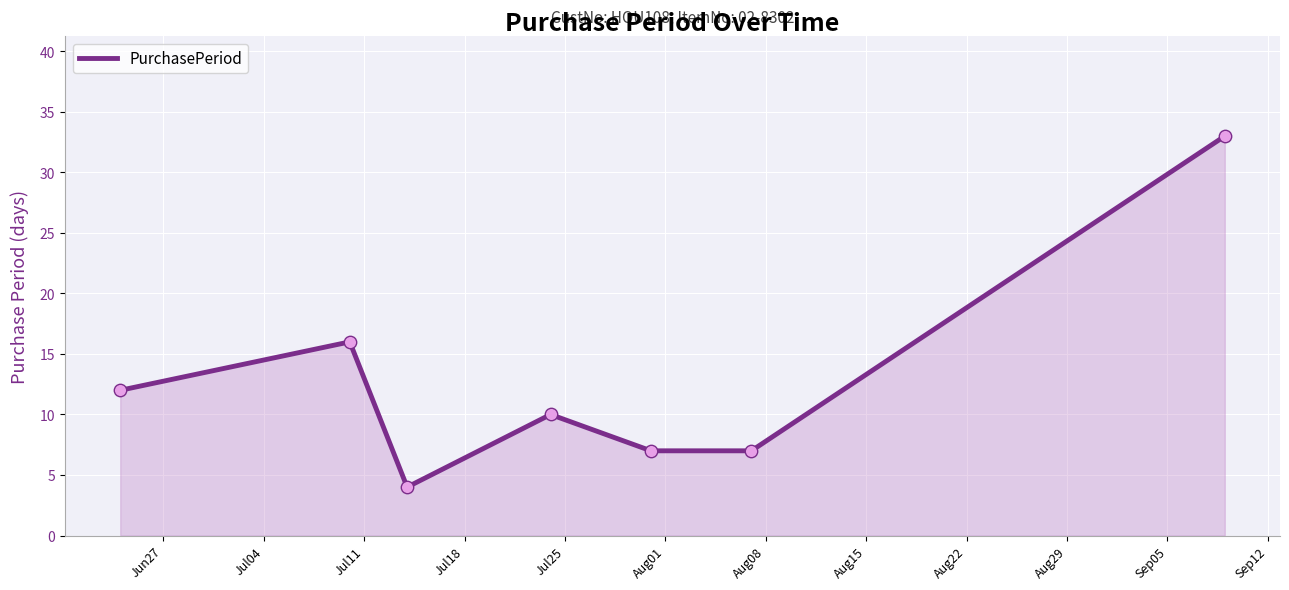

What is the average value?

13